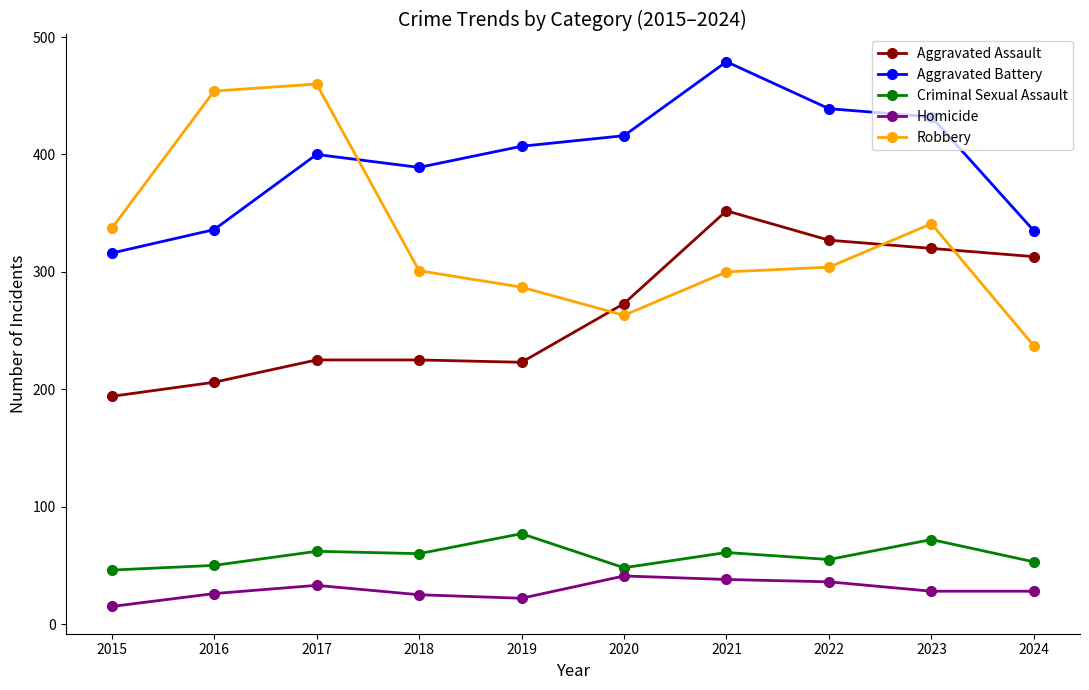

Is it true that Aggravated Battery equals 187 at 2017?

False